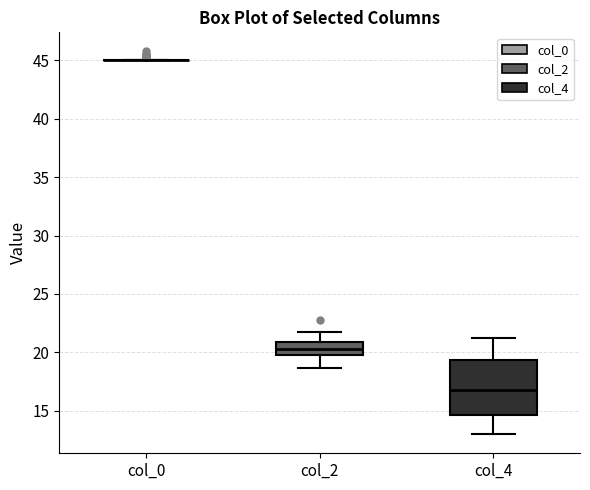

Which box is the tallest, from its lower edge to its upper edge?

col_4